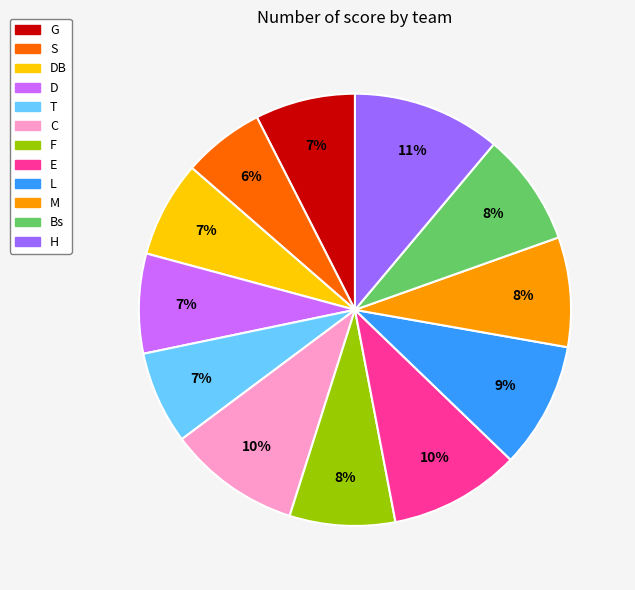

Which category has the smallest portion of the pie?

S